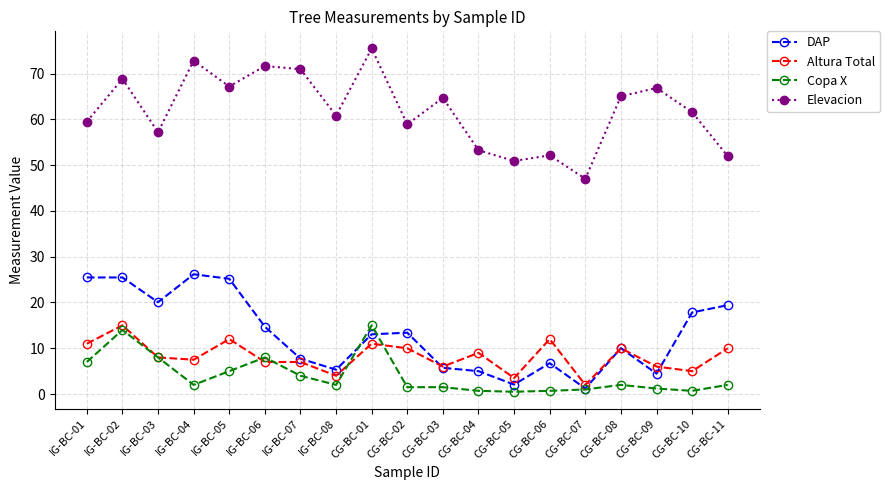

Is the value of Altura Total at IG-BC-02 greater than the value of DAP at IG-BC-02?

No